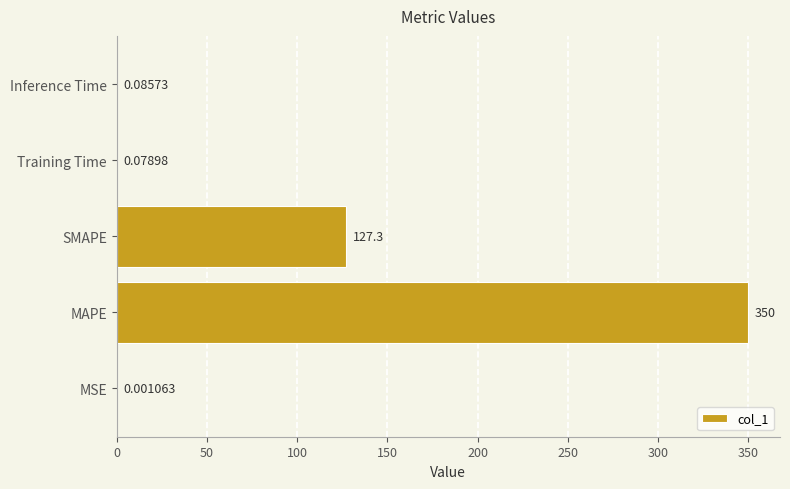

Where is the data nearest to the value 175?

SMAPE